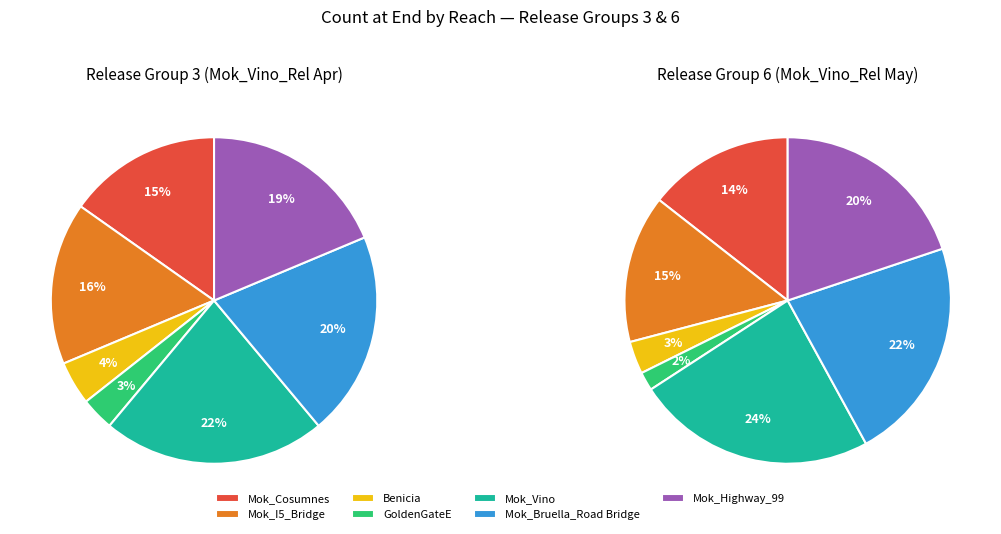

The Mok_I5_Bridge slice represents 5% of the pie. True or false?

False